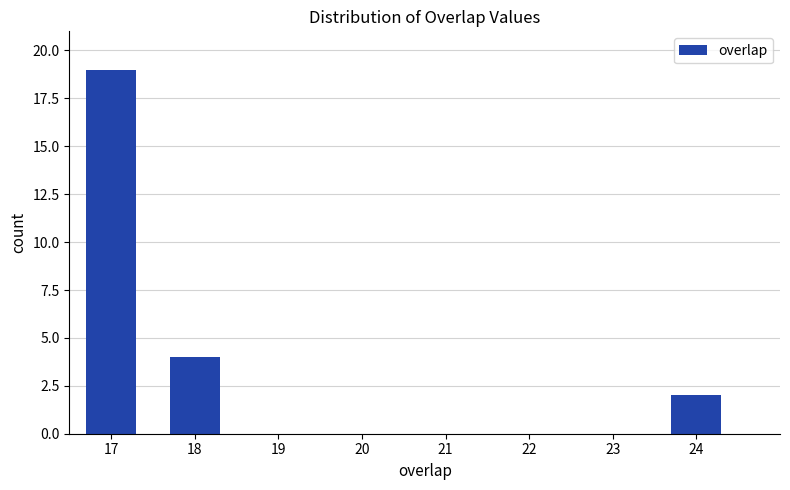

Over which range of the x-axis is the bar tallest?

16.5 to 17.5